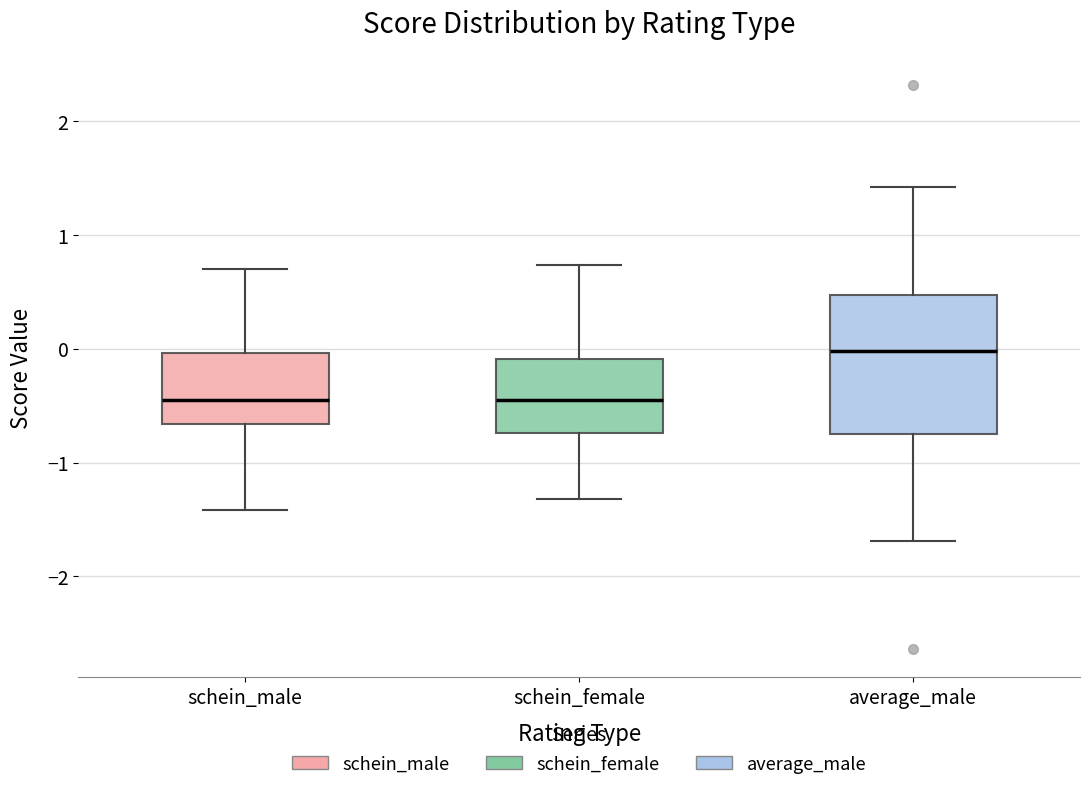

Reading left to right, transcribe this box plot: for each box, give where its median line is, the range the box spans, and where its two whiskers end, as read against the y-axis. The values are not printed on the chart, so give them approximately, as read against the axis.

schein_male: median -0.5, box -0.7 to 0.0, whiskers -1.4 to 0.7
schein_female: median -0.5, box -0.7 to -0.1, whiskers -1.3 to 0.7
average_male: median 0.0, box -0.7 to 0.5, whiskers -1.7 to 1.4